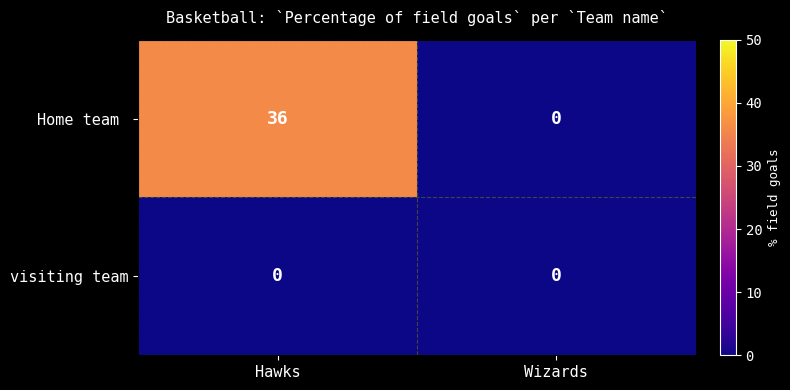

What is the difference between the highest and lowest values at Hawks?

36